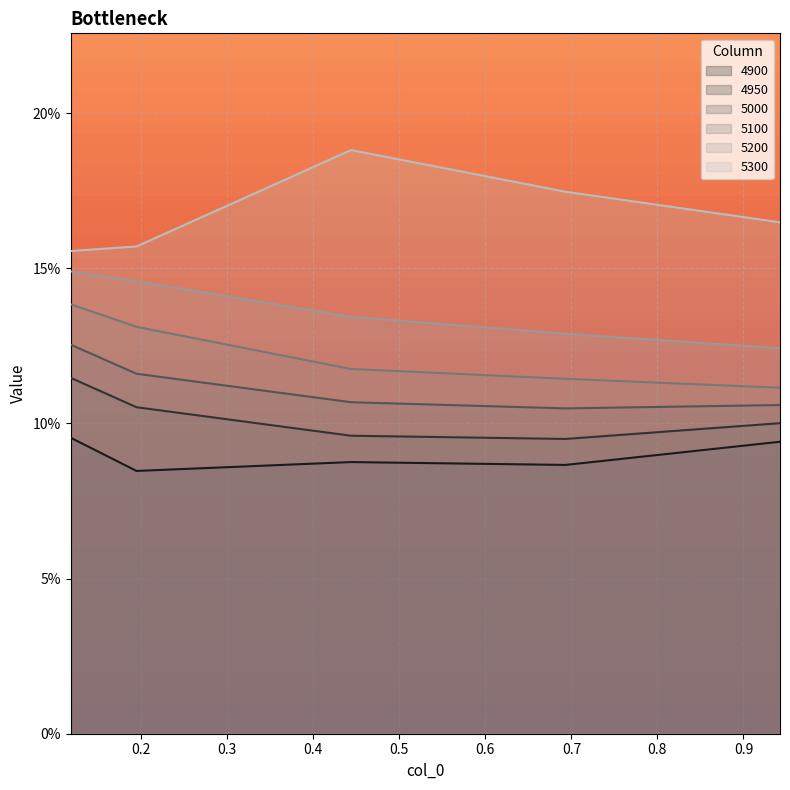

At which category is the sum across all series the highest?

0.1178082191780822